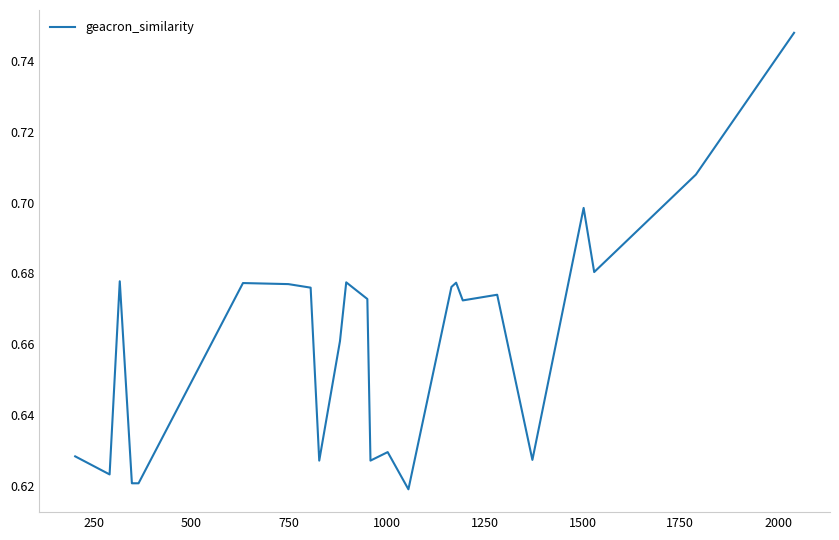

Is this an area chart (filled region under the line)?

No